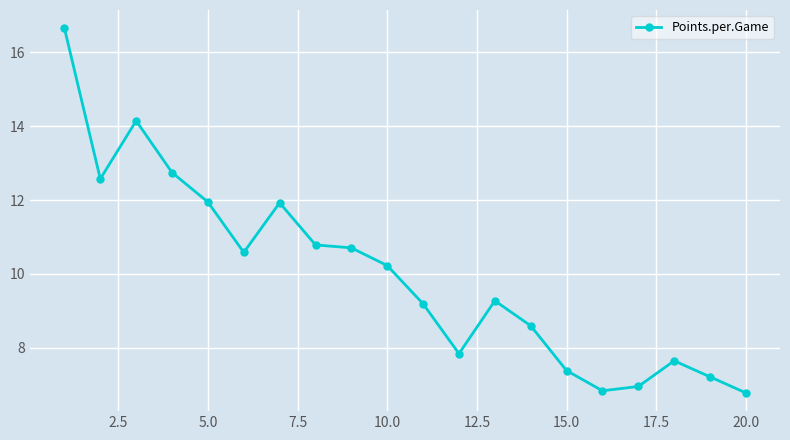

True or false: there are more than 2 points higher than both neighbors.

True